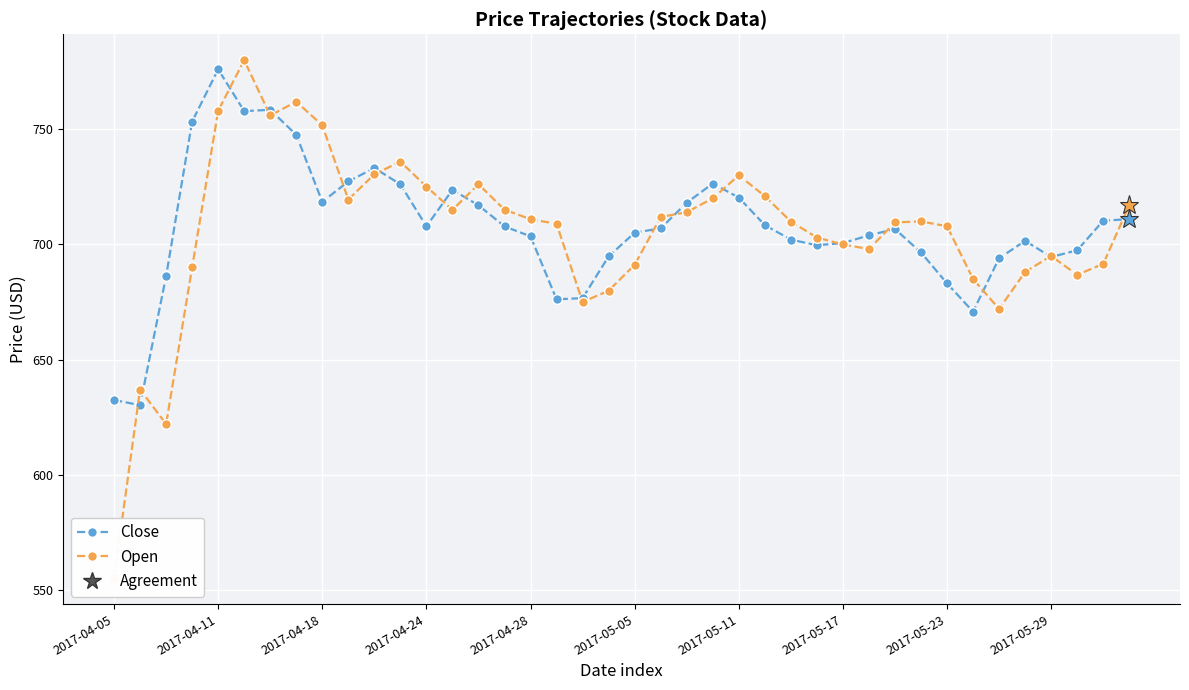

Which series has the largest total across all categories?

Close